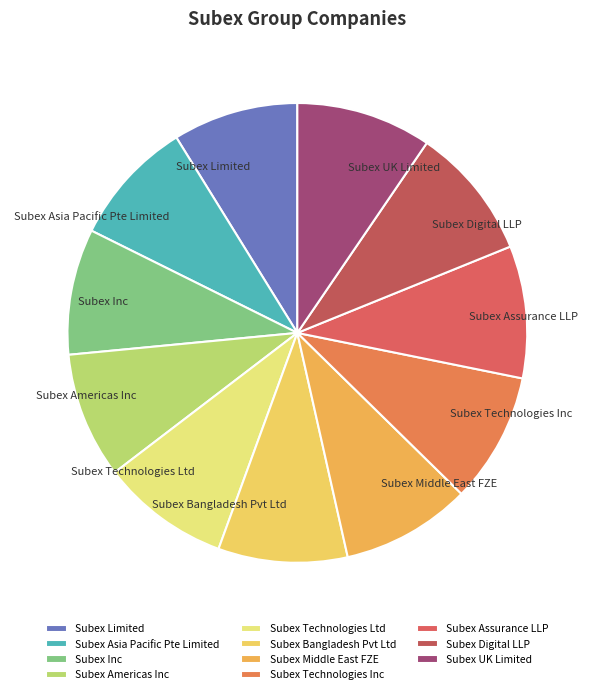

Do Subex Technologies Ltd and Subex Digital LLP together represent more than half of the pie?

No